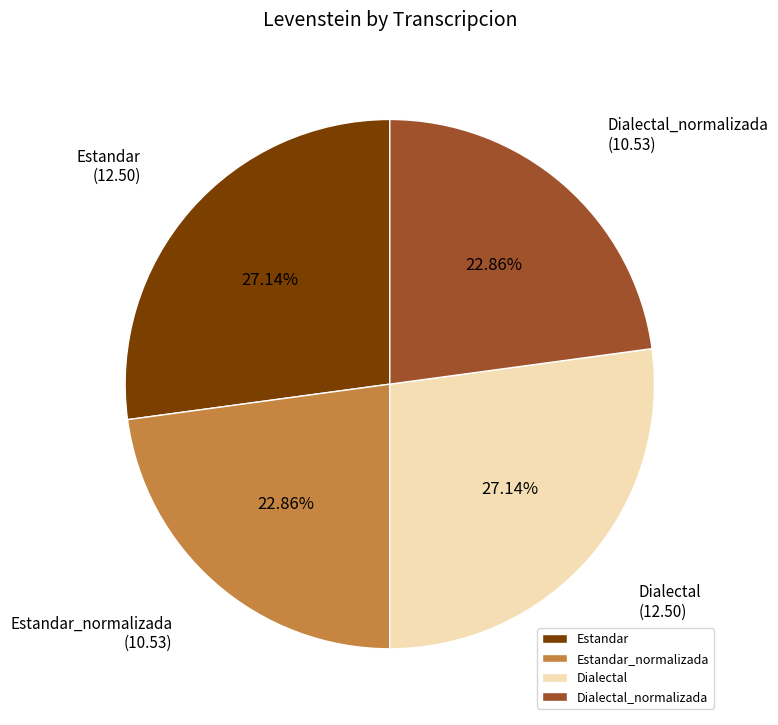

Is Dialectal the majority of the pie?

No